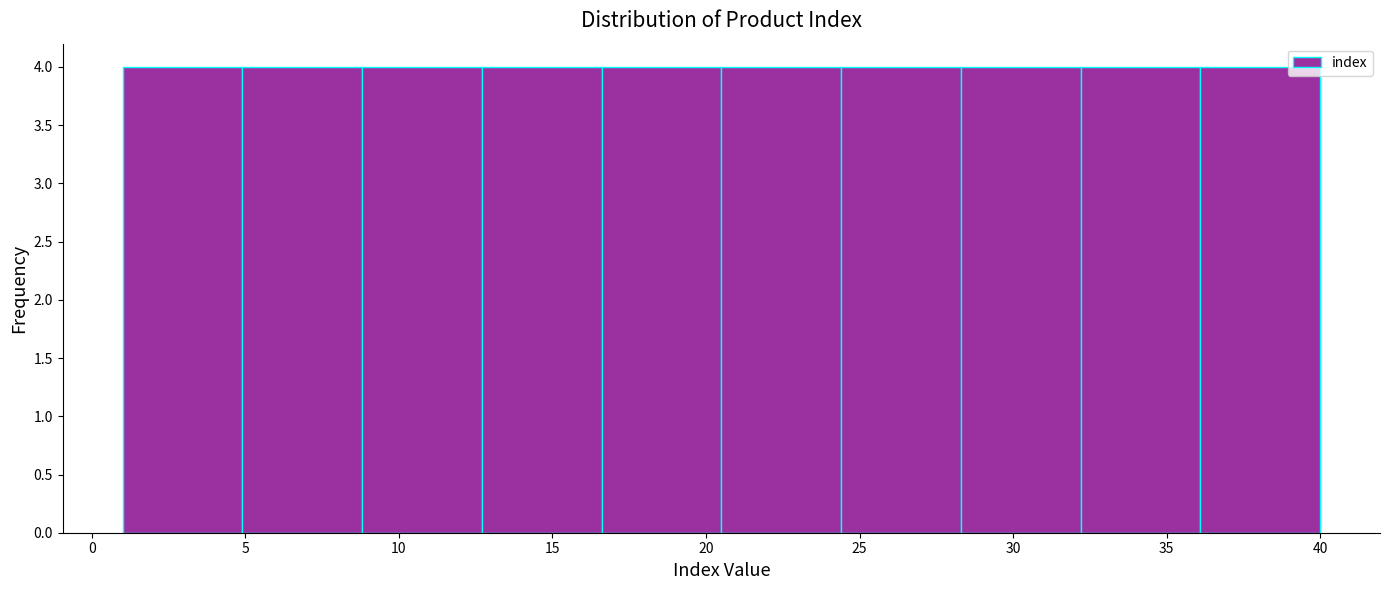

How tall is the bar that spans 16.6 to 20.5 on the x-axis? Neither the bar edges nor the heights are printed on the chart, so give them approximately, as read against the axes.

4